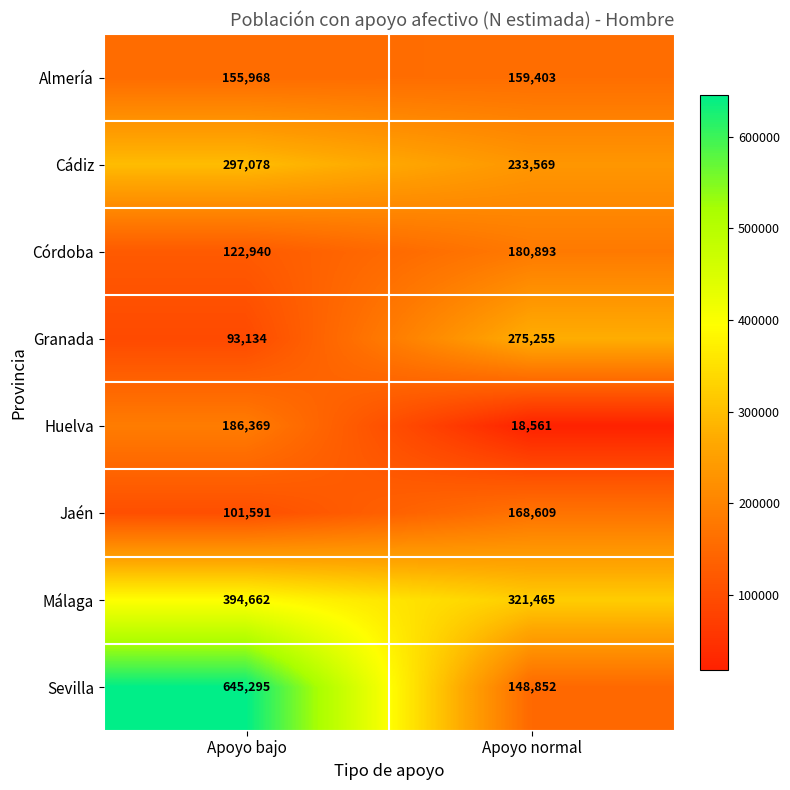

What is the difference between the highest and lowest values at Apoyo bajo?

552161